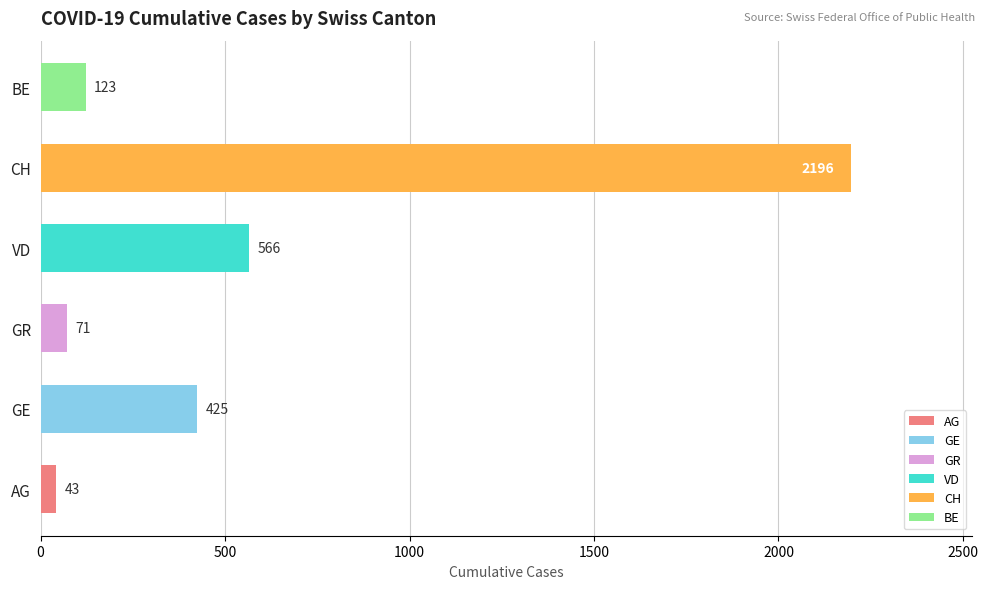

Is it true that CH equals 282 at 2020-03-09?

False